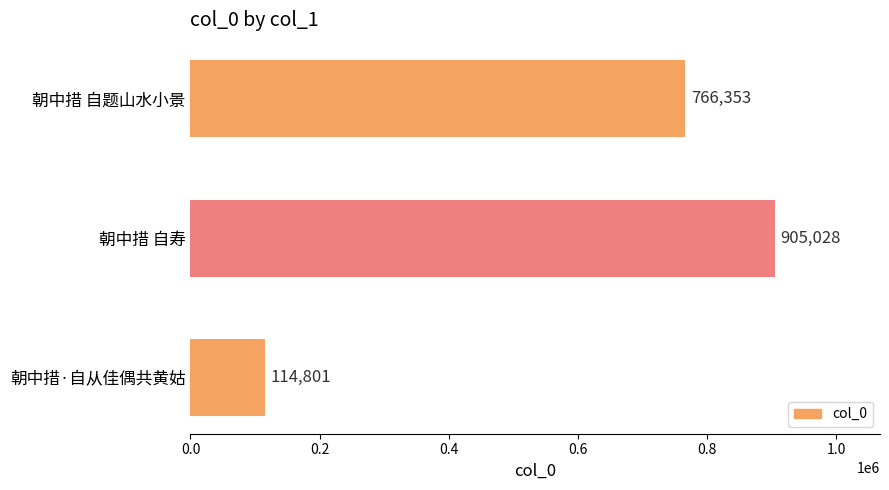

Reading top to bottom, extract all data points from this chart.

766353	905028	114801